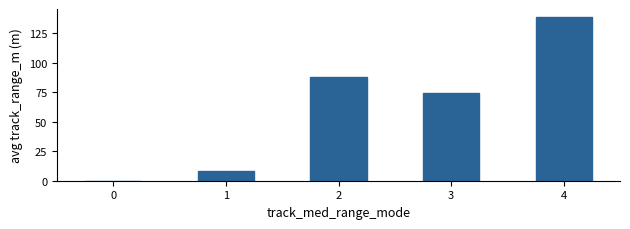

Count the number of data series in this chart.

1